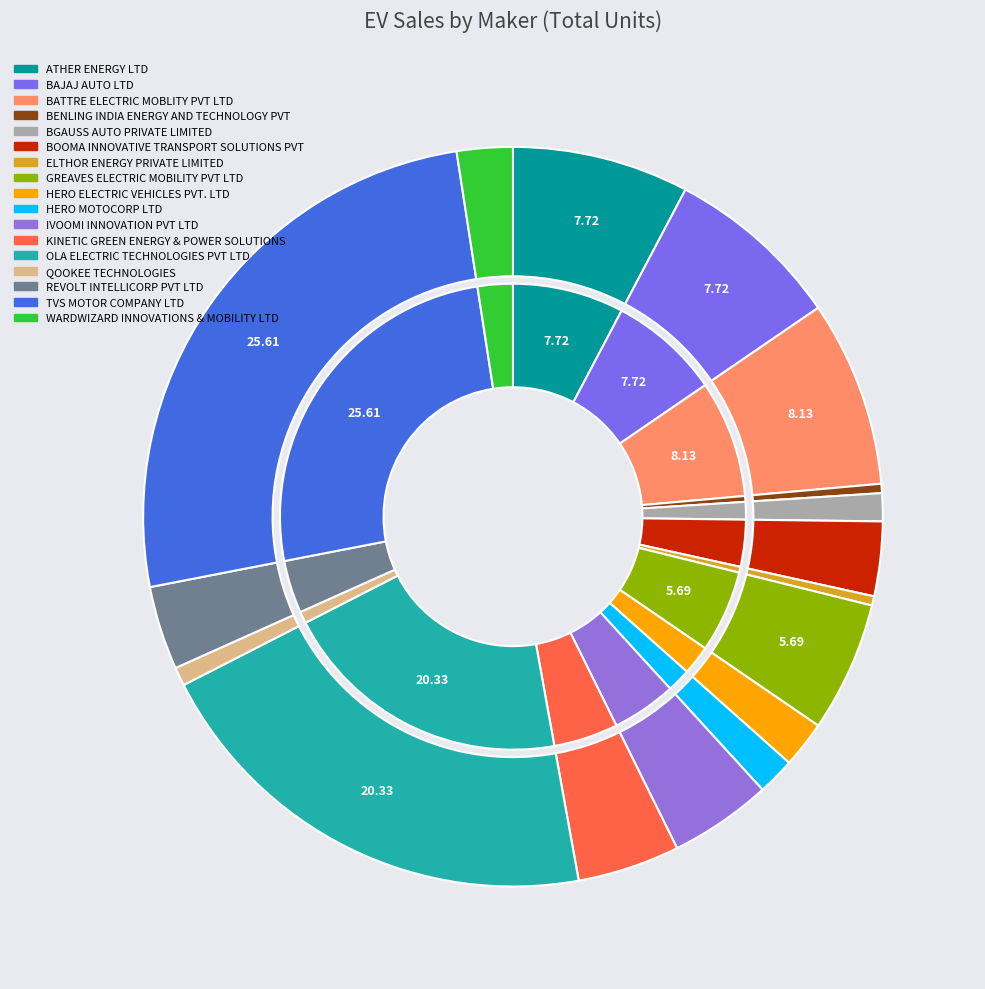

To the nearest percent, what percentage of the pie is ATHER ENERGY LTD?

8%